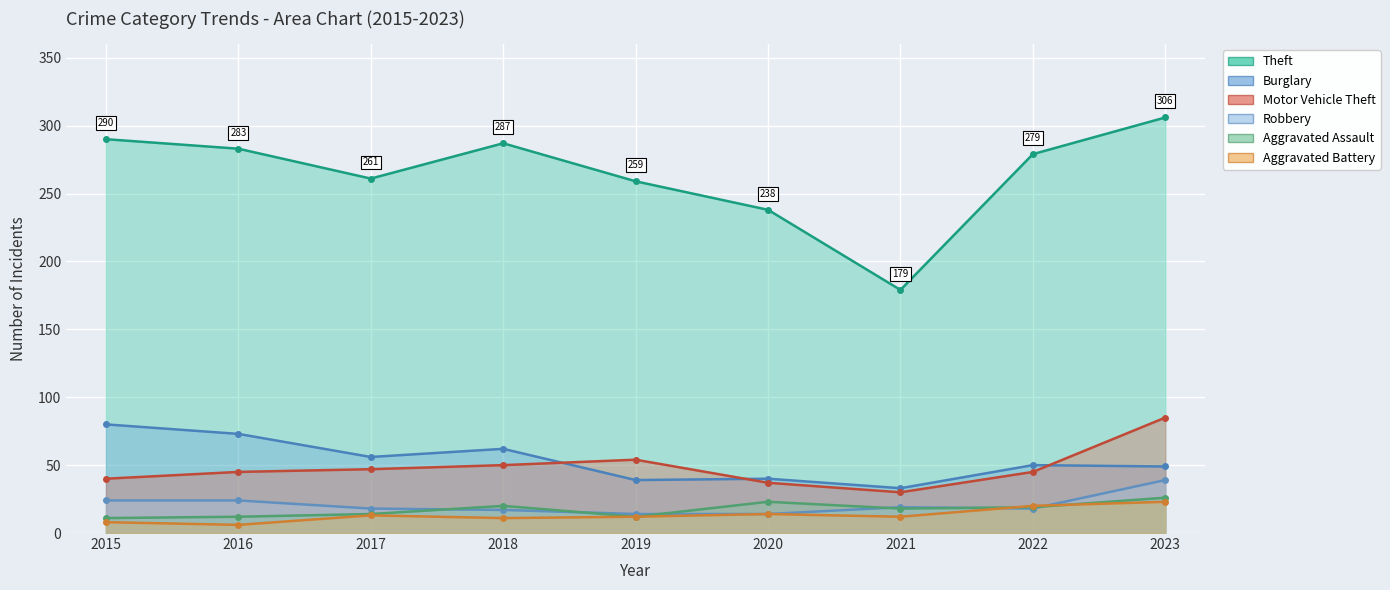

What is the maximum value shown in the chart?

306